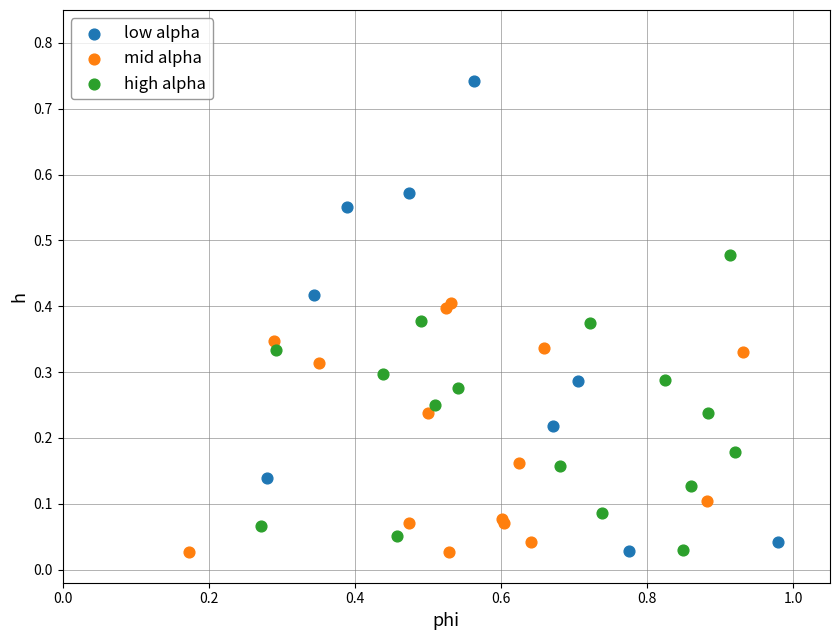

Which series has the widest spread of Y values?

low alpha